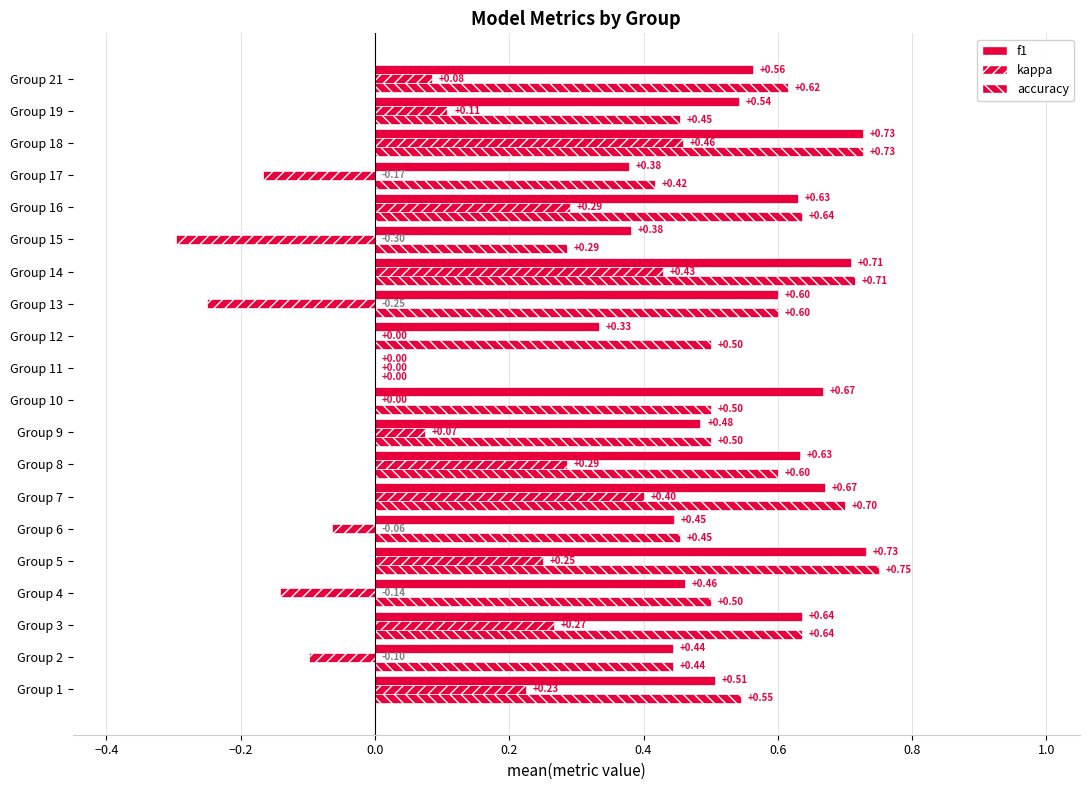

List the series in order of their peak value, lowest first.

kappa, f1, accuracy